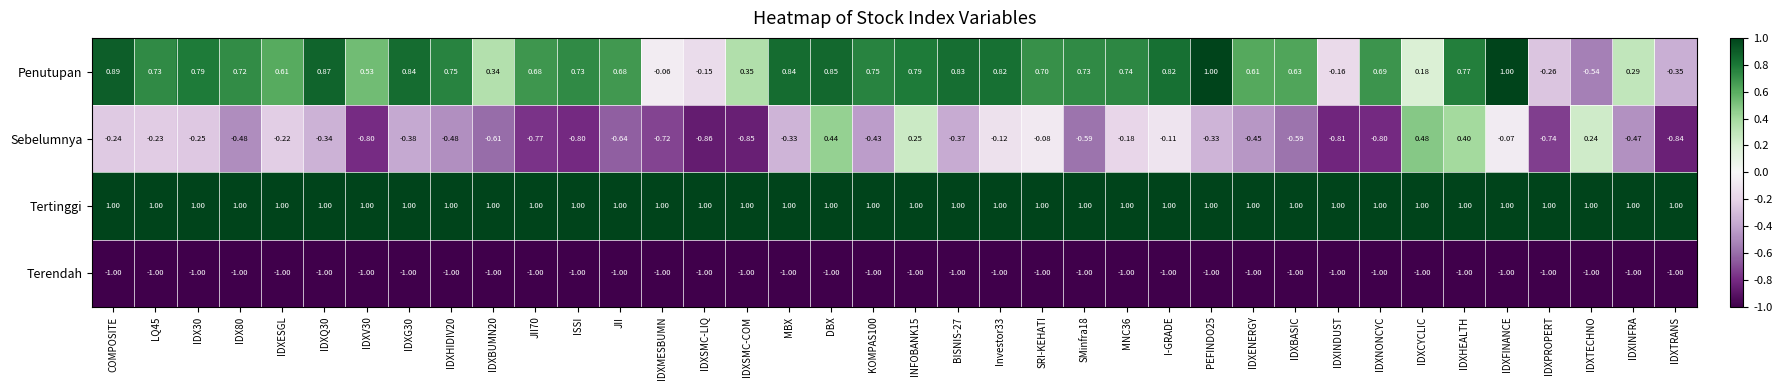

Rank the series at IDXINDUST from lowest to highest value.

Terendah, Sebelumnya, Penutupan, Tertinggi